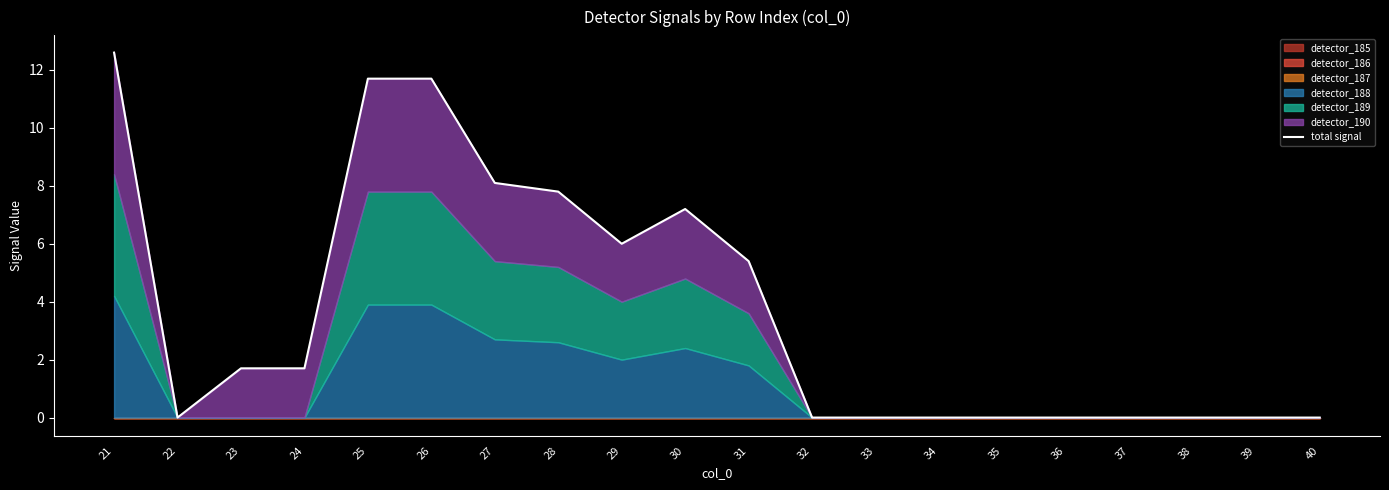

Rank the categories by value from highest to lowest.

21, 25, 26, 27, 28, 30, 29, 31, 23, 24, 22, 32, 33, 34, 35, 36, 37, 38, 39, 40